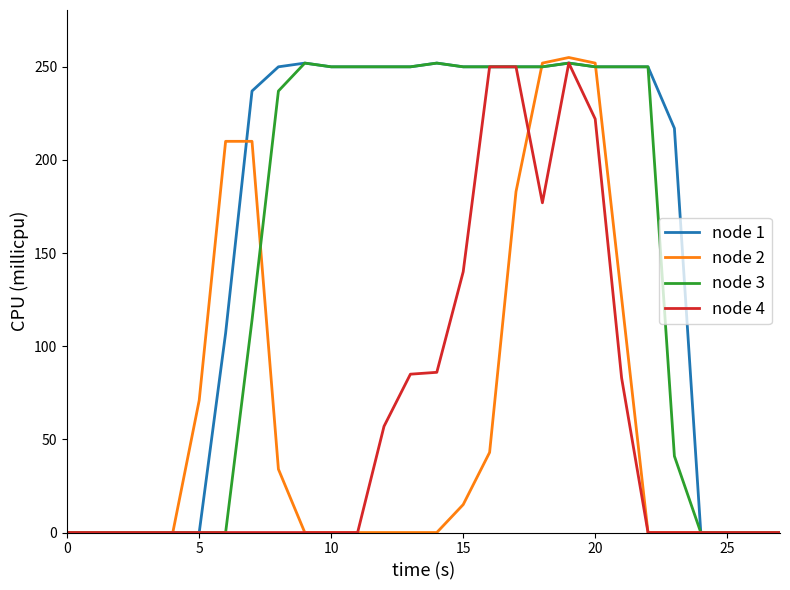

What is the difference between the maximum and minimum values in the node 2 series?

255